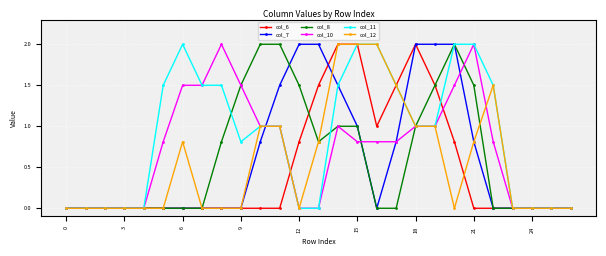

What is the average value of the col_11 series?

0.9